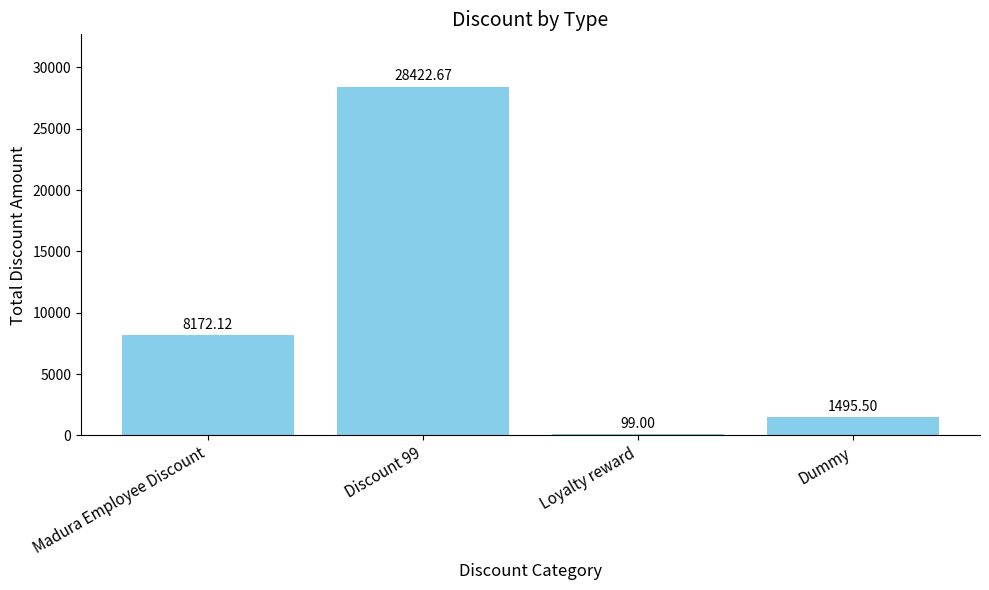

What is the change in value from Discount 99 to Dummy?

-26927.2